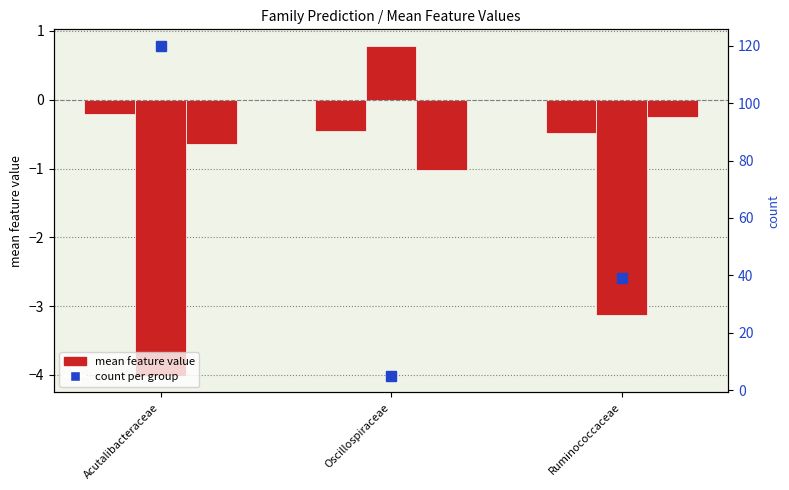

Reading left to right, list all the values displayed in this chart.

f__Acutalibacteraceae: -0.2	-0.5	-0.5
f__Oscillospiraceae: -4.0	0.8	-3.1
f__Ruminococcaceae: -0.6	-1.0	-0.3
count per group: 120.0	5.0	39.0